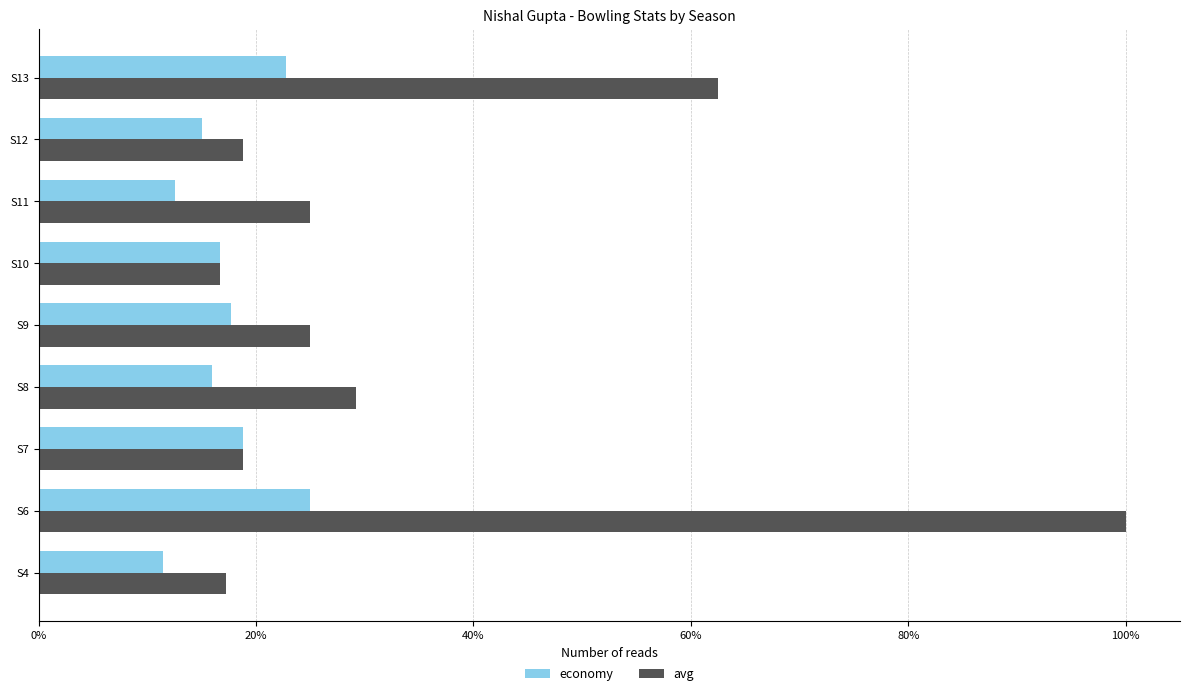

What is the maximum value shown in the chart?

1.0